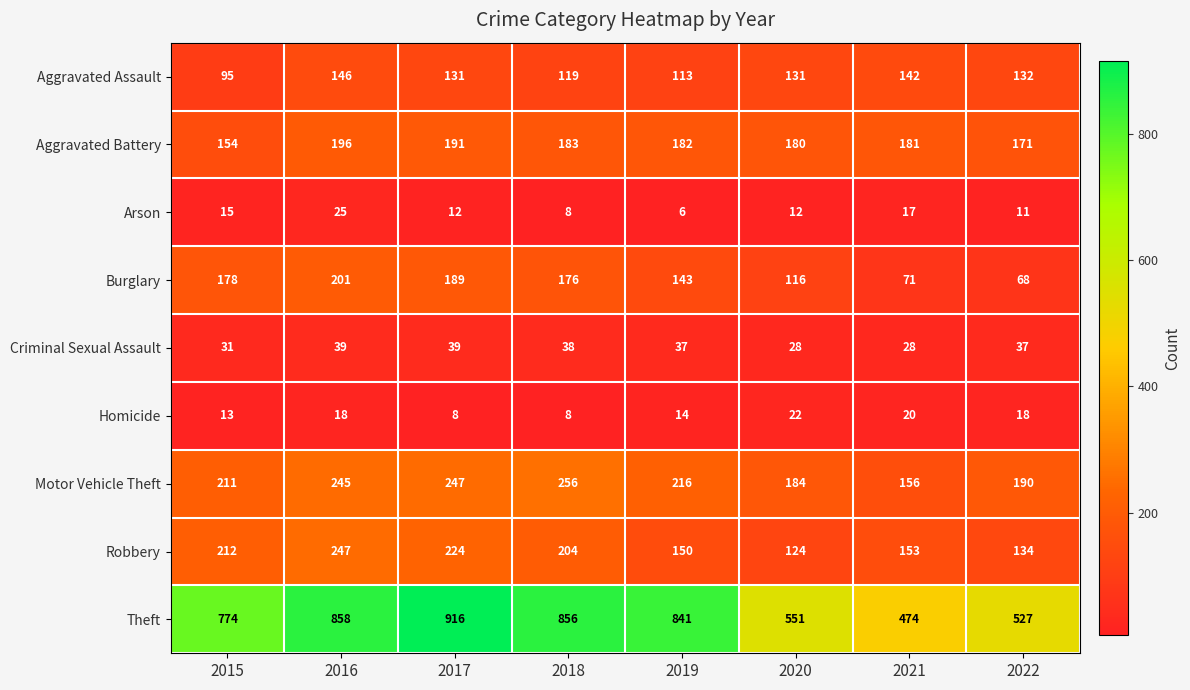

What is the difference between the highest and lowest values at 2020?

539